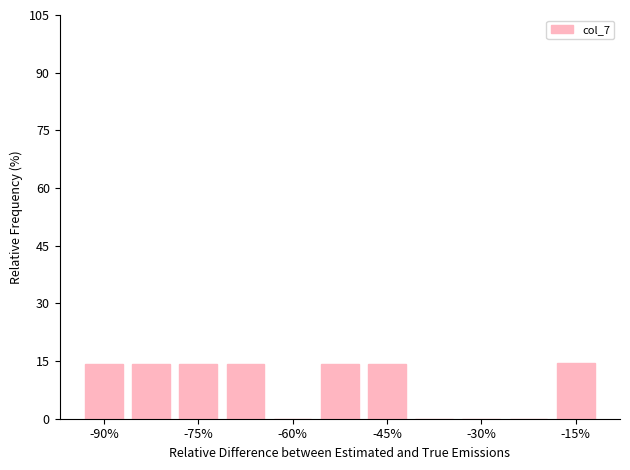

What is the maximum value shown in the chart?

14.4